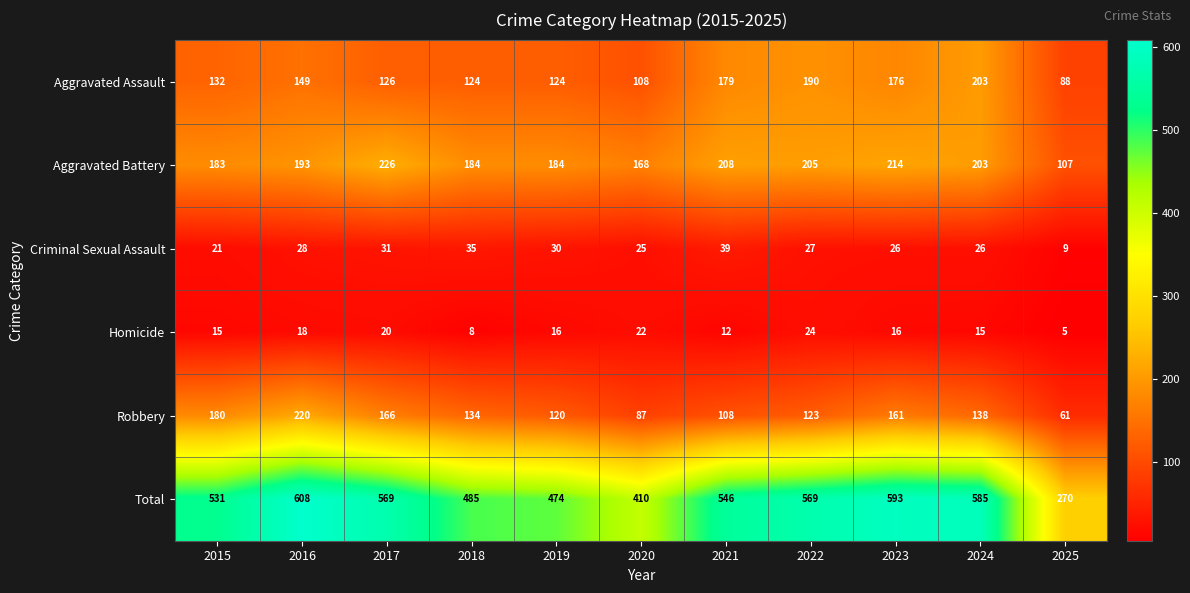

What is the spread (max minus min) of values at 2024?

570